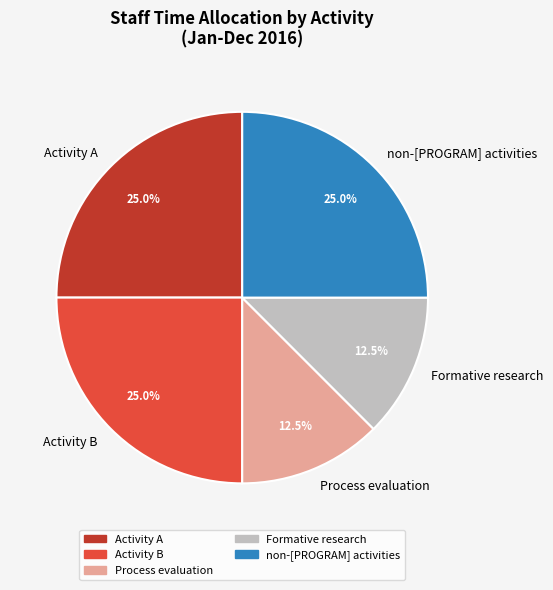

Does Formative research represent more than half of the total?

No